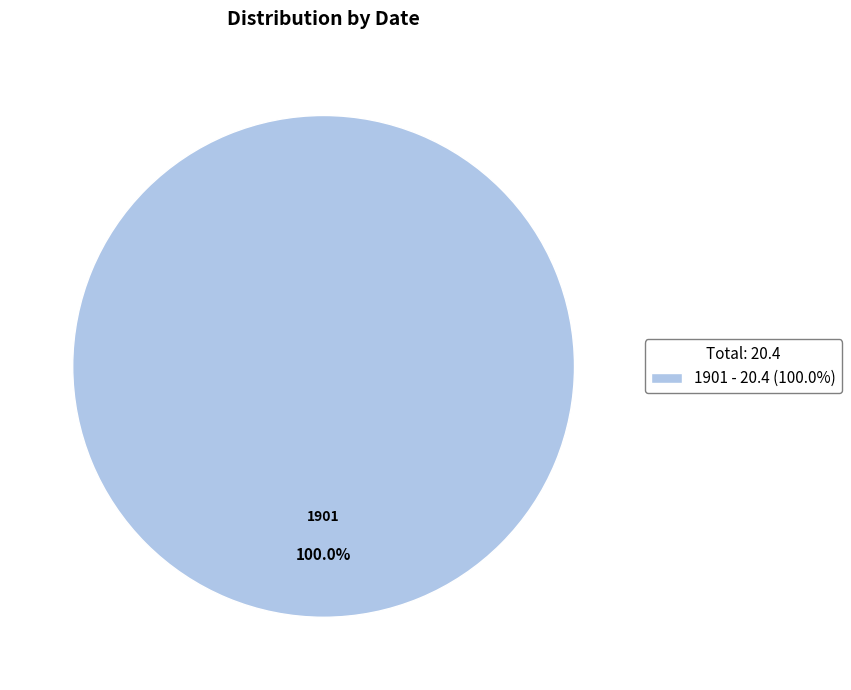

Which slice represents more than half of the pie?

1901 - 20.4 (100.0%)